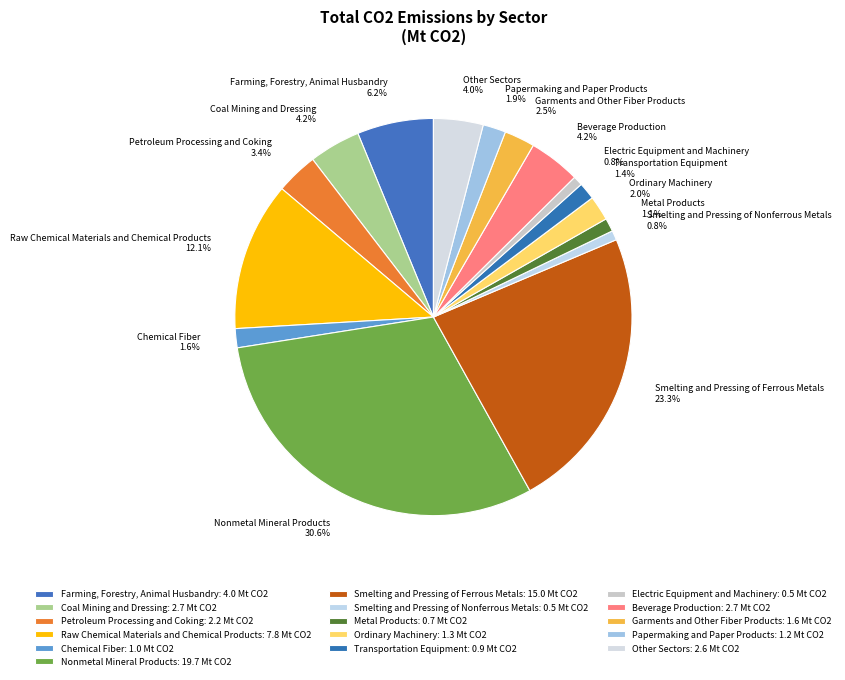

Does Papermaking and Paper Products account for over 50% of the chart?

No